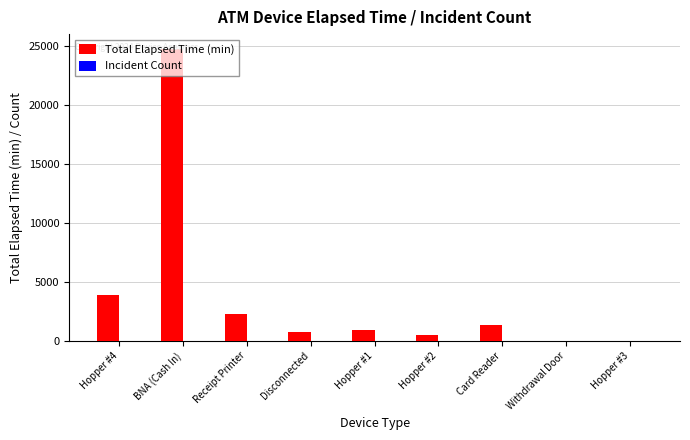

What is the highest value of the Total Elapsed Time (min) series?

24750